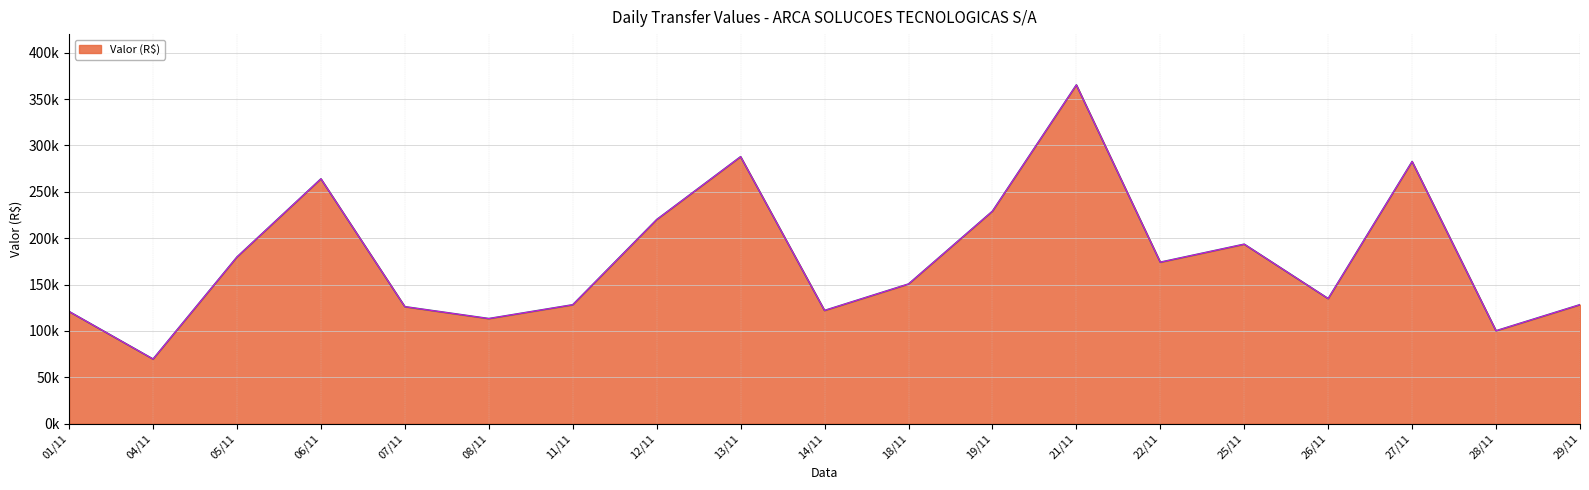

Does the chart have visible grid lines?

Yes